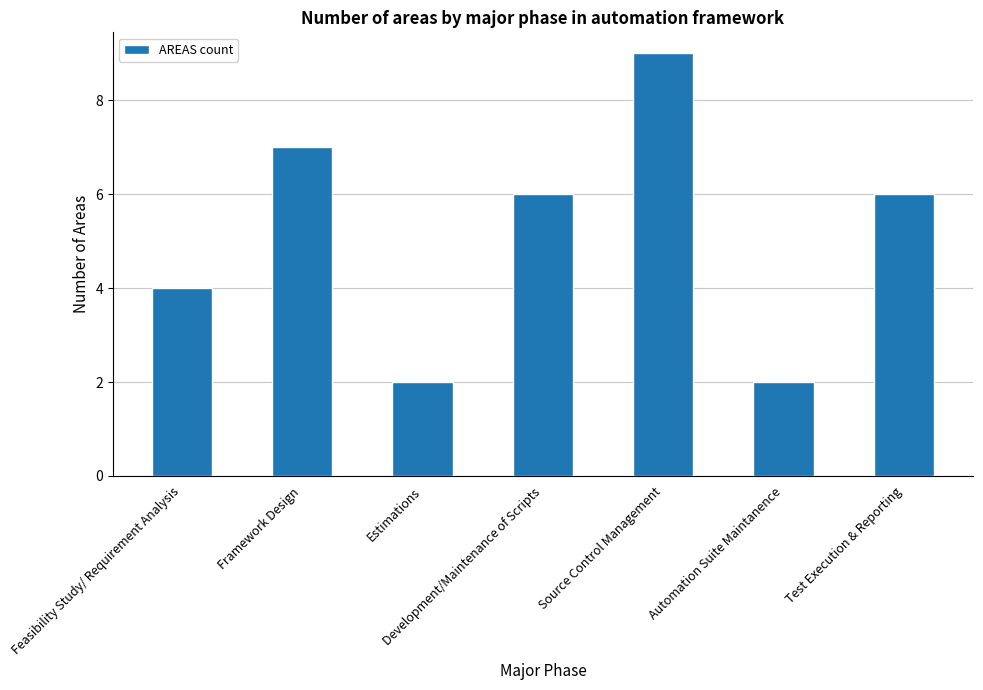

Count the values in the range 2 to 7.

6